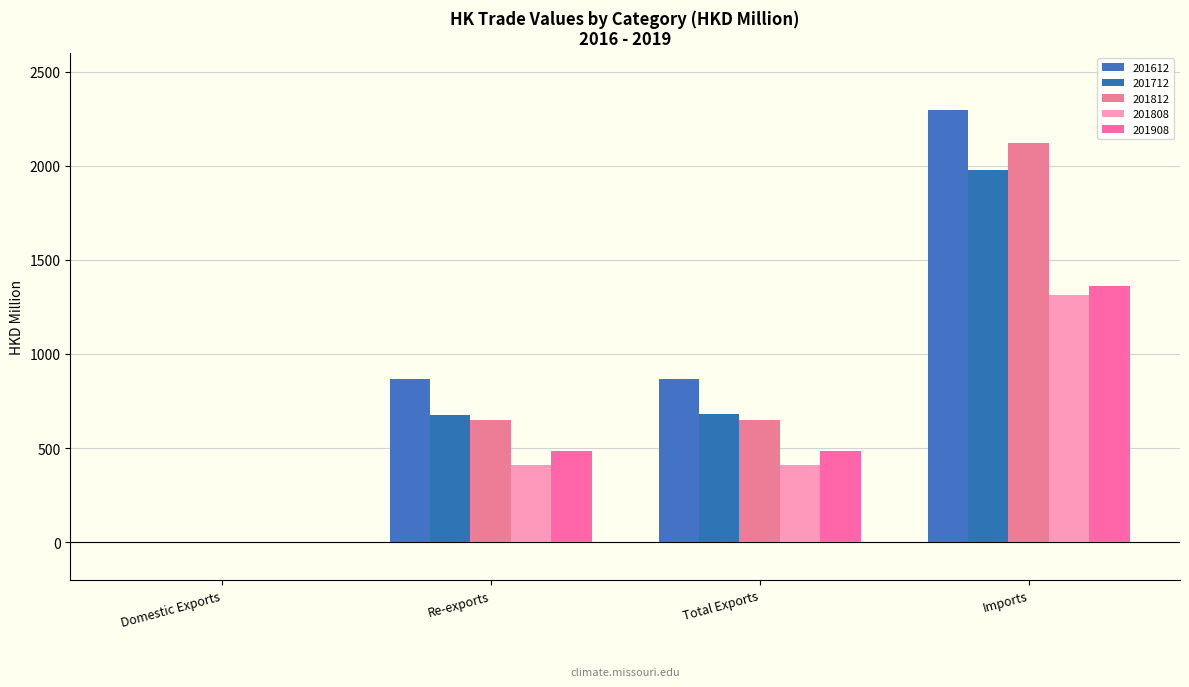

What is the smallest value displayed?

0.4